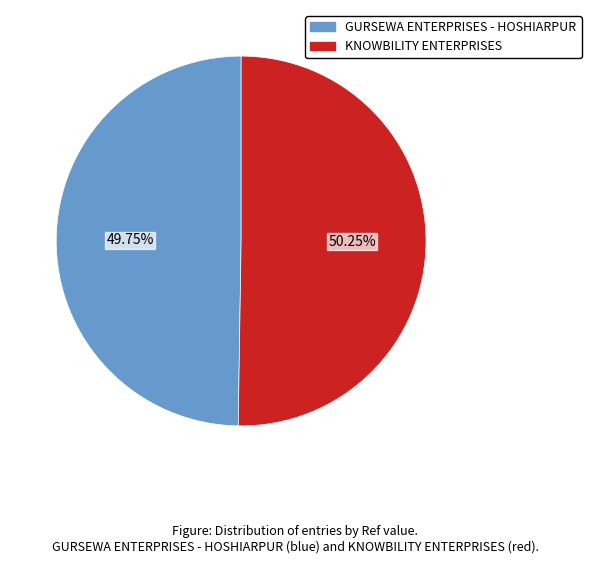

Do KNOWBILITY ENTERPRISES and GURSEWA ENTERPRISES - HOSHIARPUR together represent more than half of the pie?

Yes